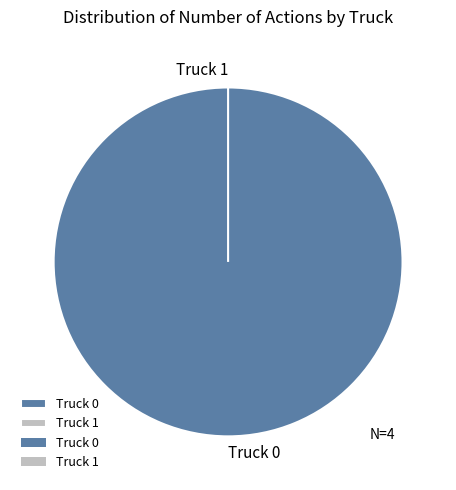

Is it true that Truck 1 is 0% of the pie?

True